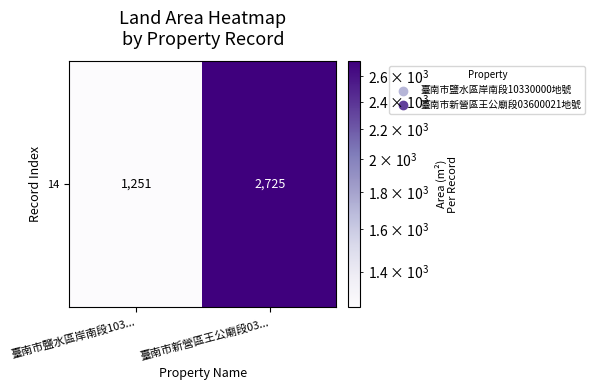

The chart shows a value of 2225 at 臺南市鹽水區岸南段103.... True or false?

False